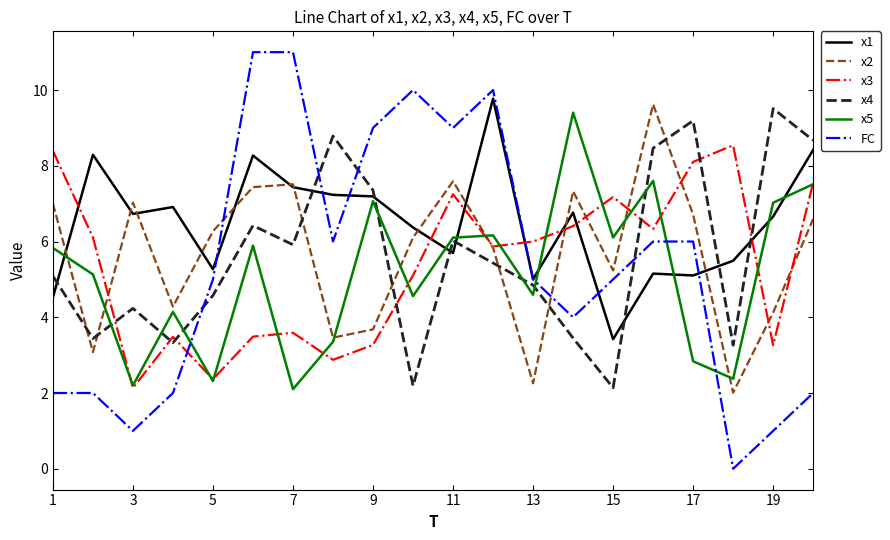

Which series has the largest total across all categories?

x1